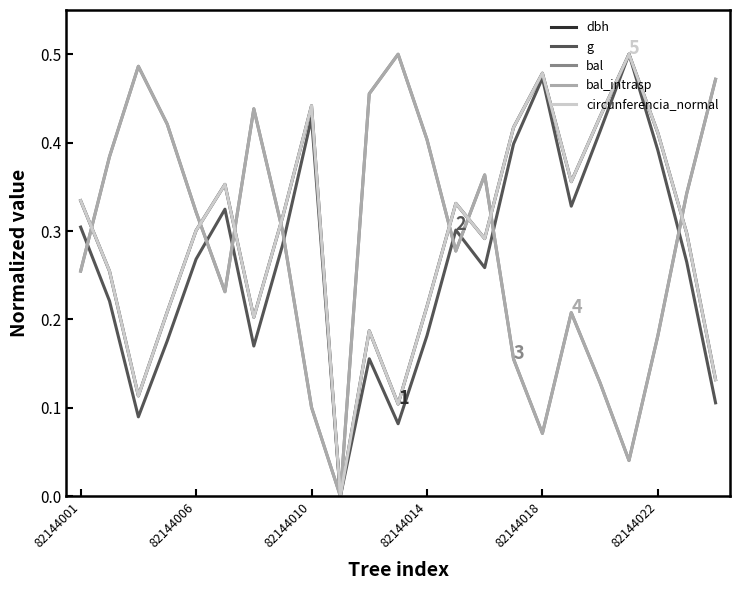

Does the chart have visible grid lines?

No